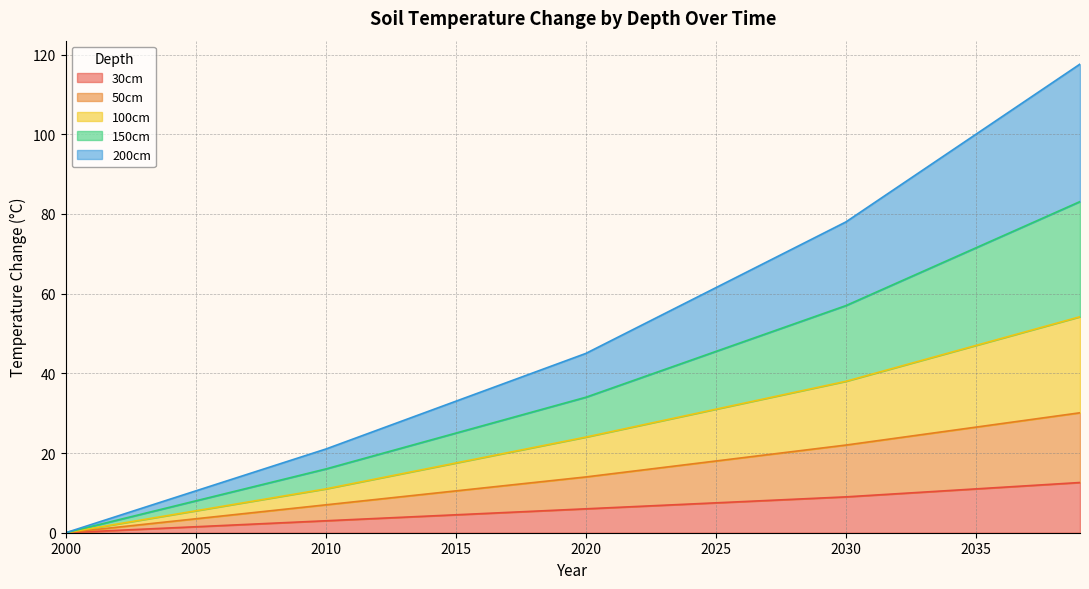

Is it true that 30cm equals 17.2 at 2035?

False